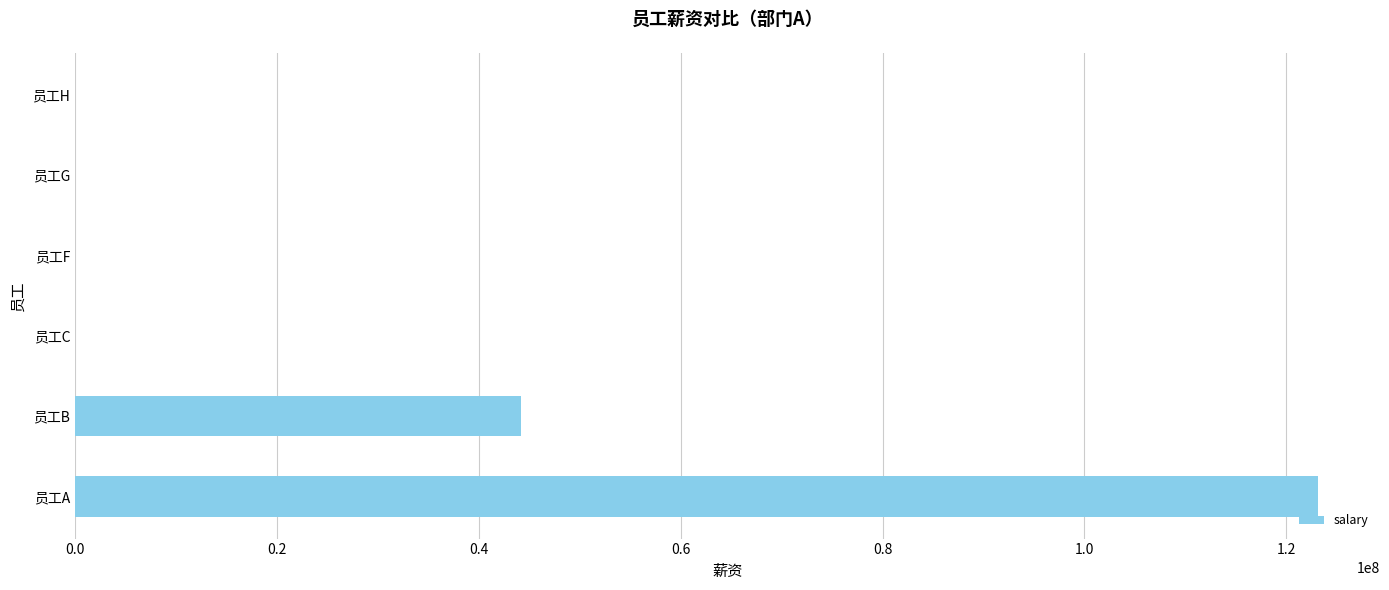

Is it true that the value at 员工A is 123123123?

True